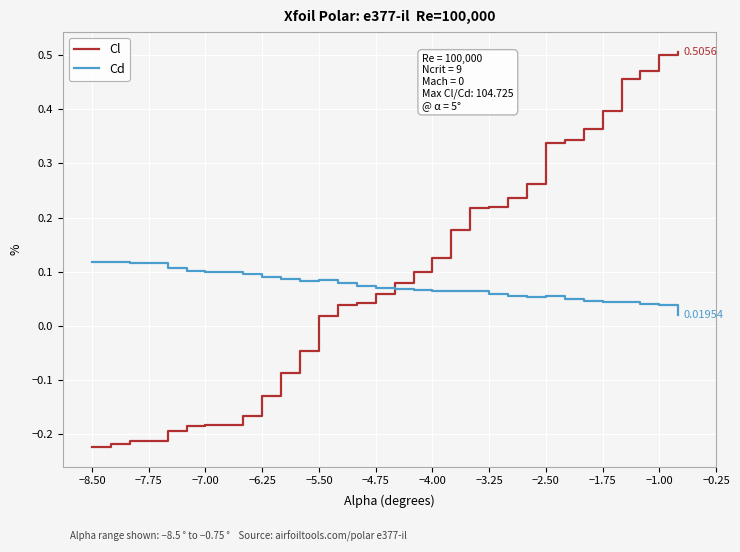

How many Cd values are between 0 and 1?

30